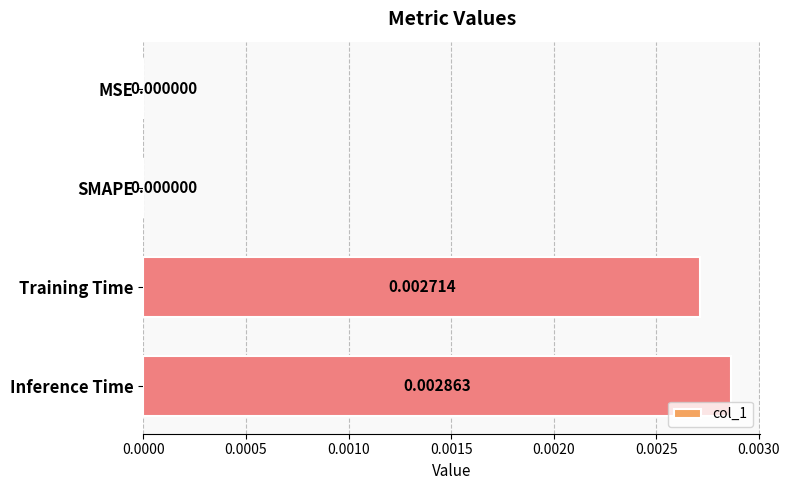

Count the number of categories in the chart.

4